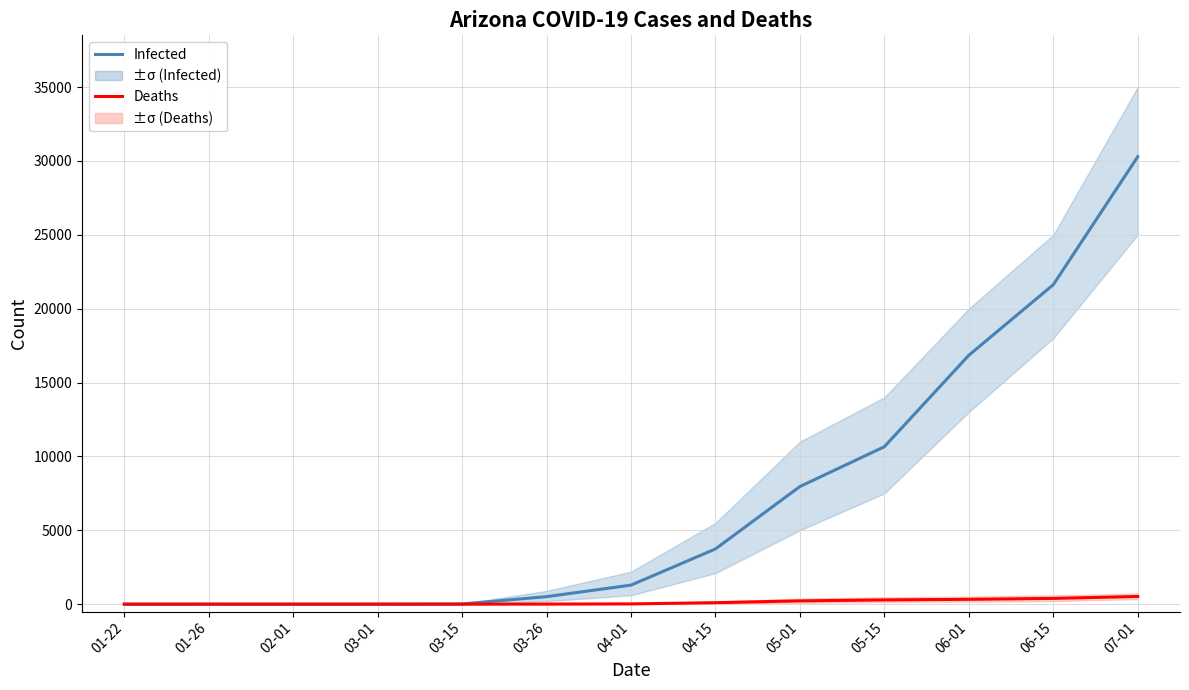

What are all the series names shown in the legend?

Infected, Deaths